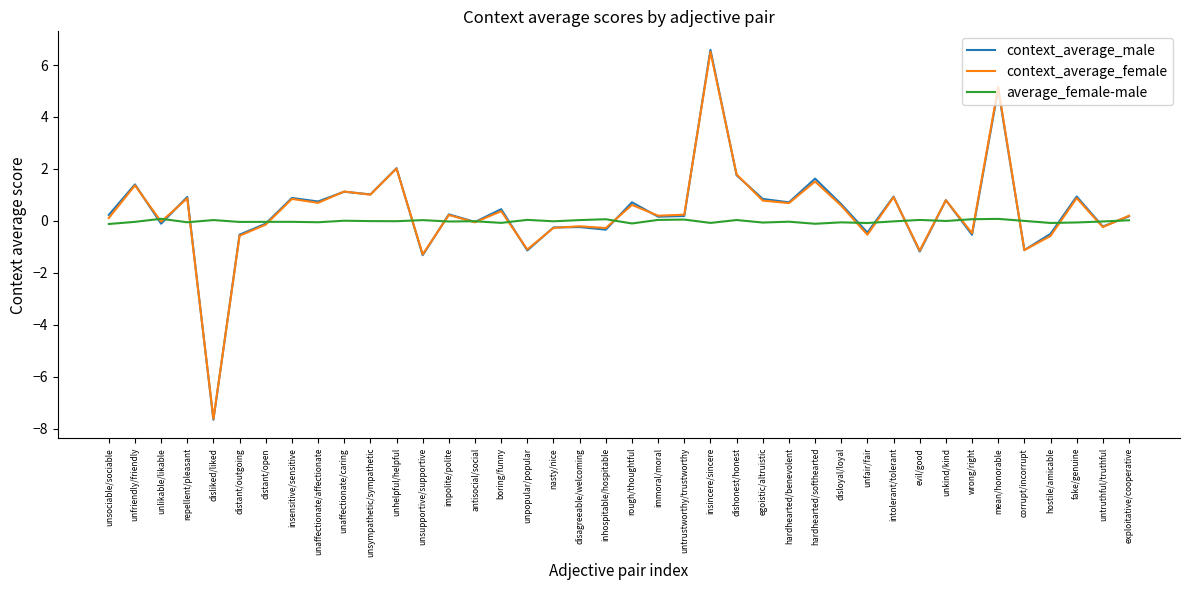

Which series has the widest spread of values?

context_average_male